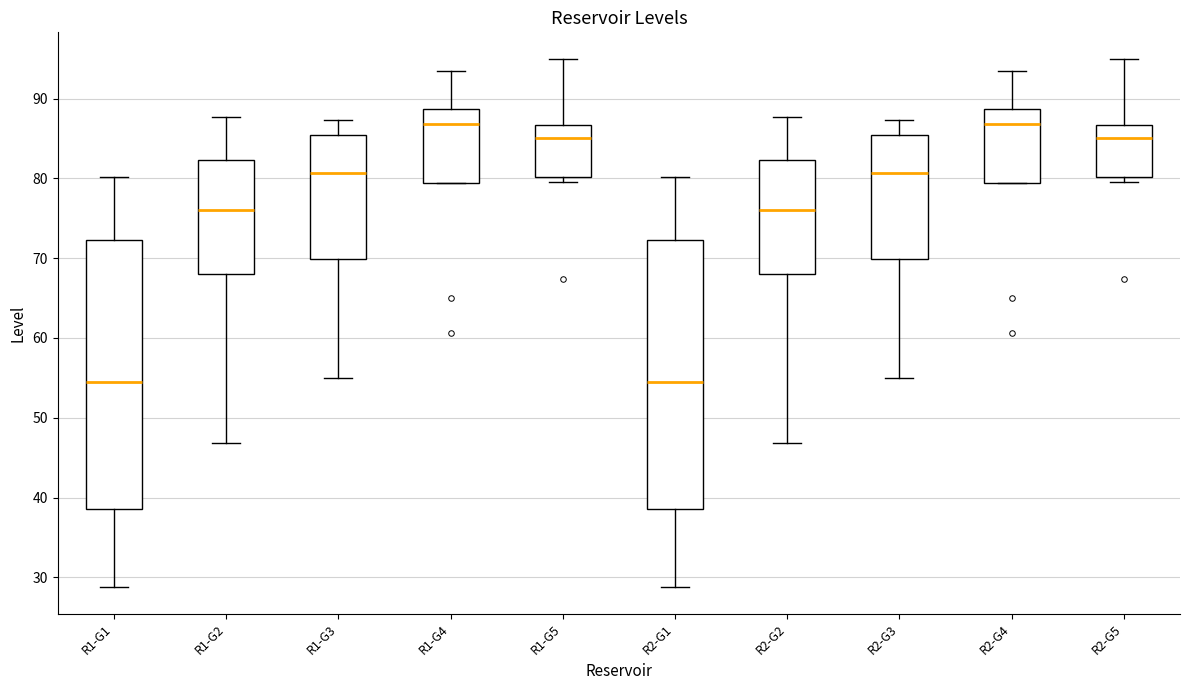

Reading left to right, read every box against the y-axis: the position of its median line, the range the box covers, and the ends of its whiskers. The values are not printed on the chart, so give them approximately, as read against the axis.

R1-G1: median 55, box 39 to 72, whiskers 29 to 80
R1-G2: median 76, box 68 to 82, whiskers 47 to 88
R1-G3: median 81, box 70 to 85, whiskers 55 to 87
R1-G4: median 87, box 79 to 89, whiskers 79 to 93
R1-G5: median 85, box 80 to 87, whiskers 79 to 95
R2-G1: median 55, box 39 to 72, whiskers 29 to 80
R2-G2: median 76, box 68 to 82, whiskers 47 to 88
R2-G3: median 81, box 70 to 85, whiskers 55 to 87
R2-G4: median 87, box 79 to 89, whiskers 79 to 93
R2-G5: median 85, box 80 to 87, whiskers 79 to 95